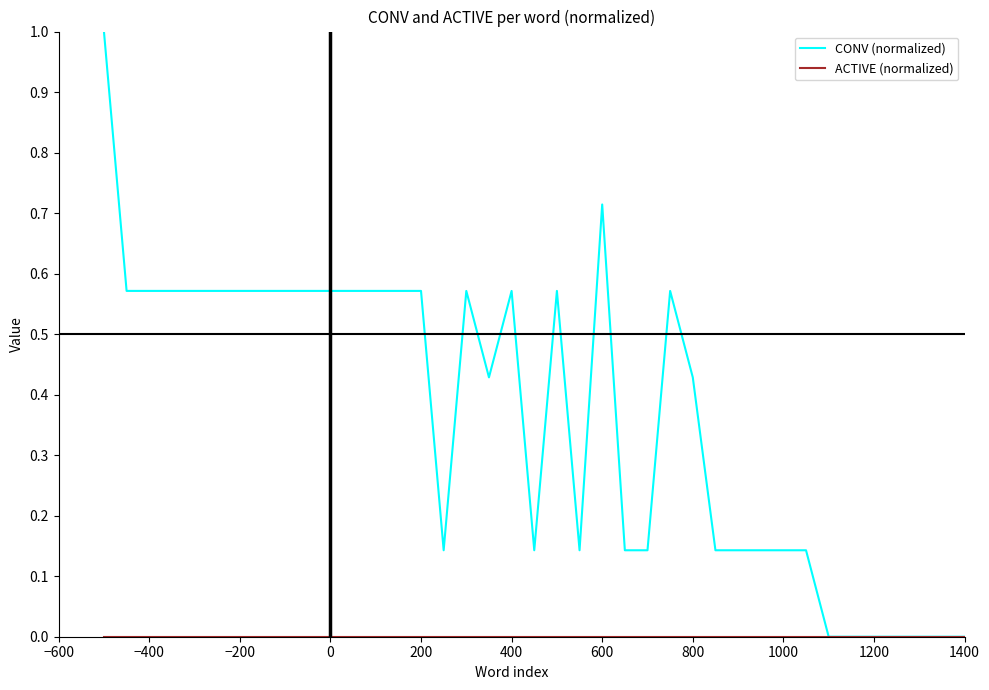

What is the maximum value shown in the chart?

1.0